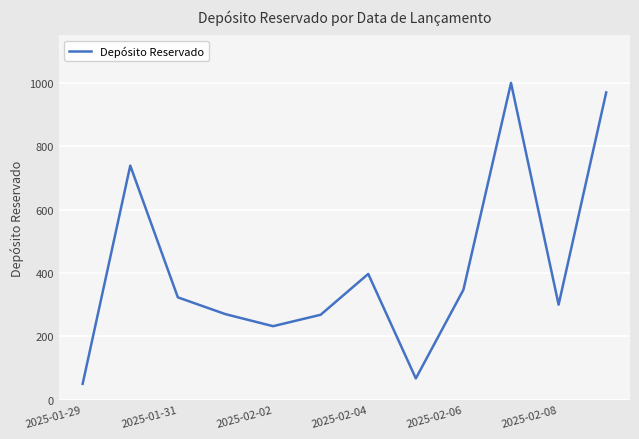

What is the smallest value displayed?

50